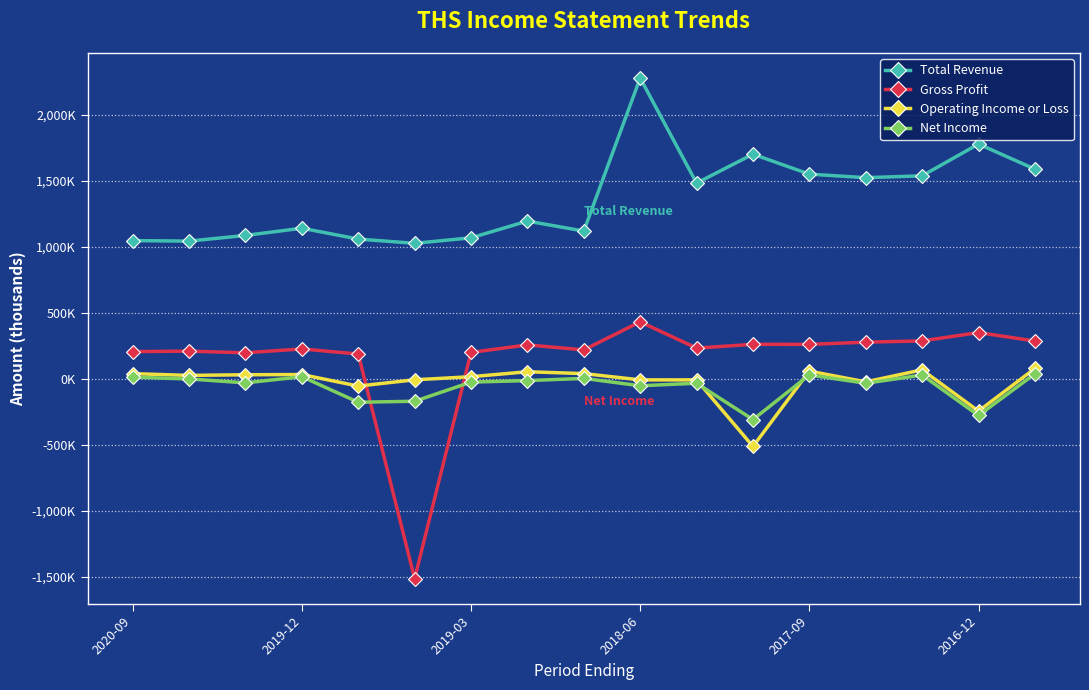

Does the chart have visible grid lines?

Yes